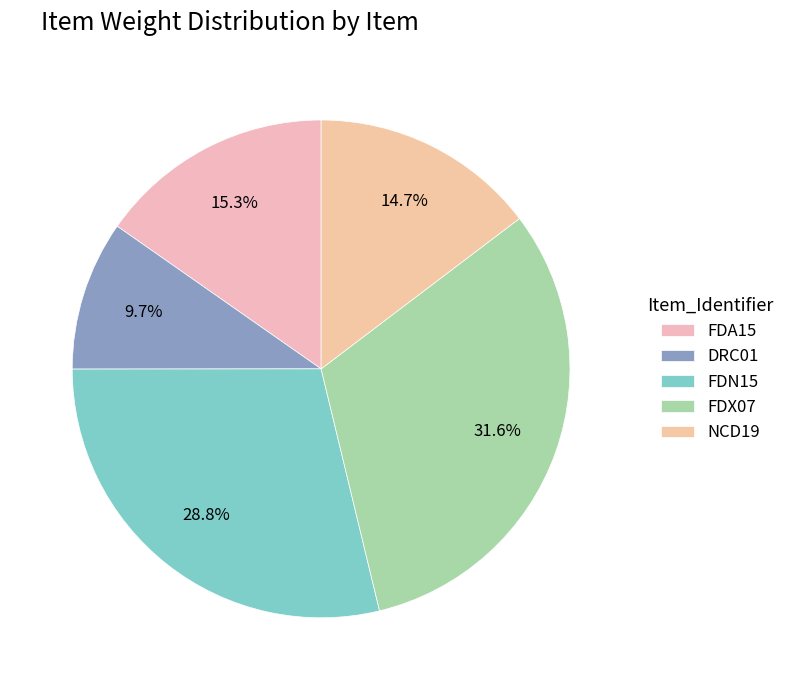

Combined, do FDN15 and NCD19 account for over 50%?

No